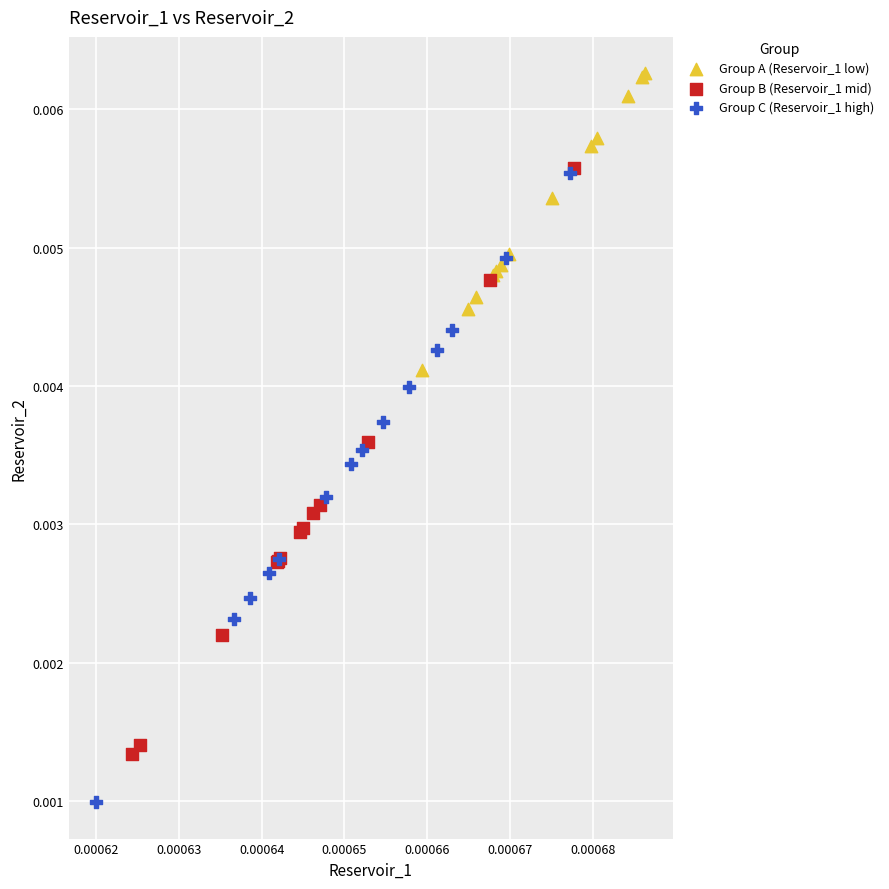

Which series contains the highest Y value?

Group A (Reservoir_1 low)